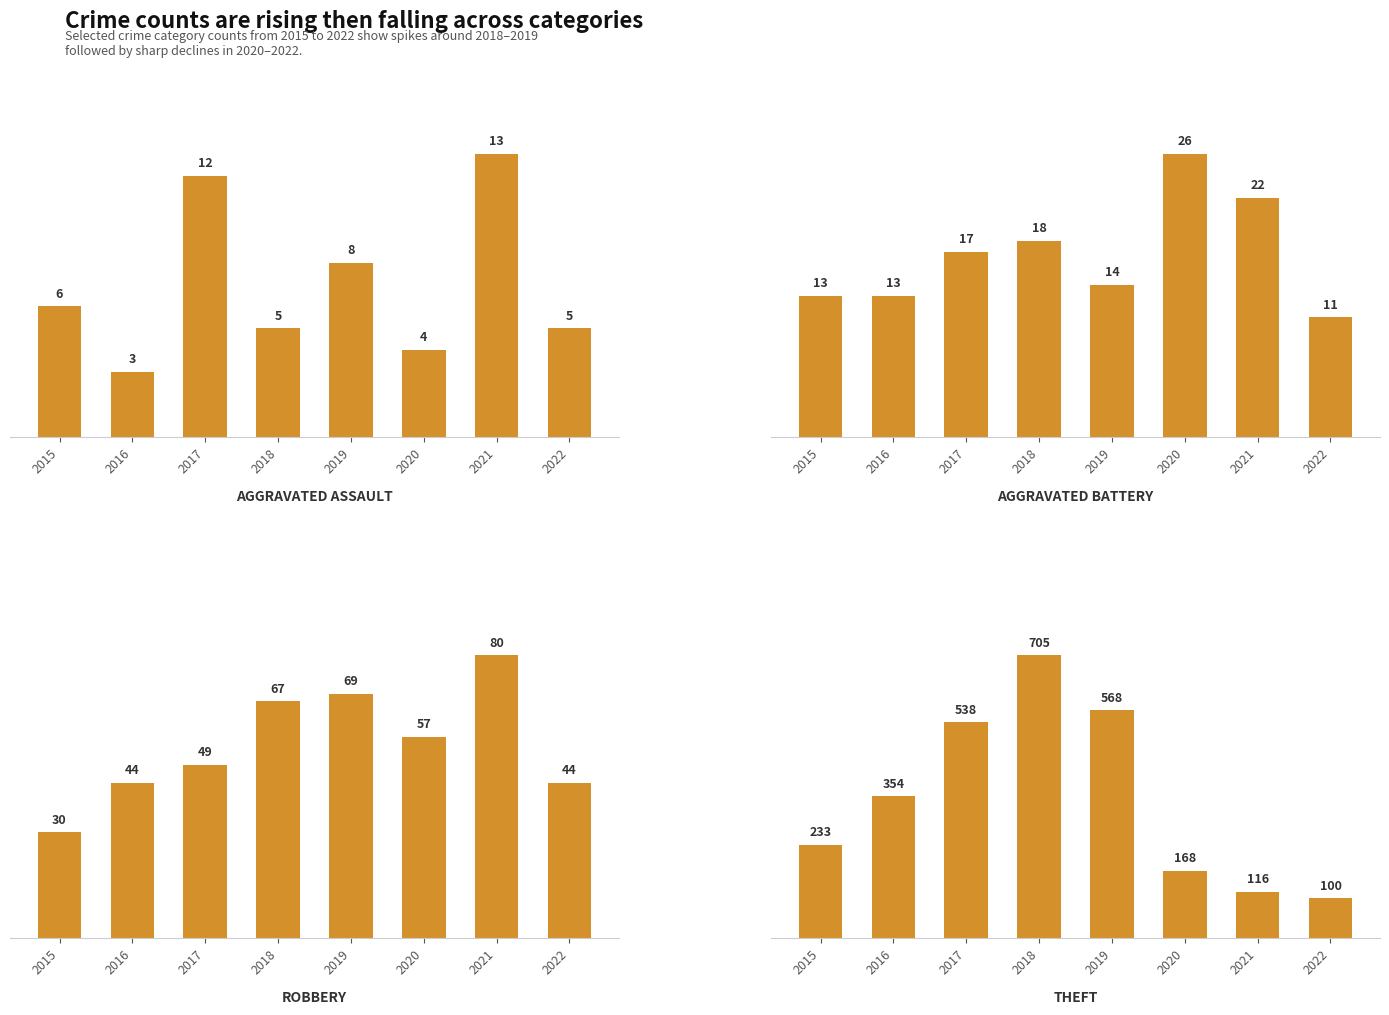

How many bars are there in total?

32